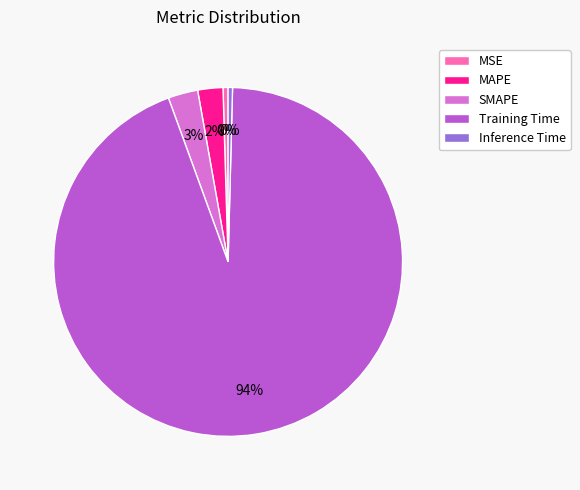

What is the largest slice in the pie chart?

Training Time